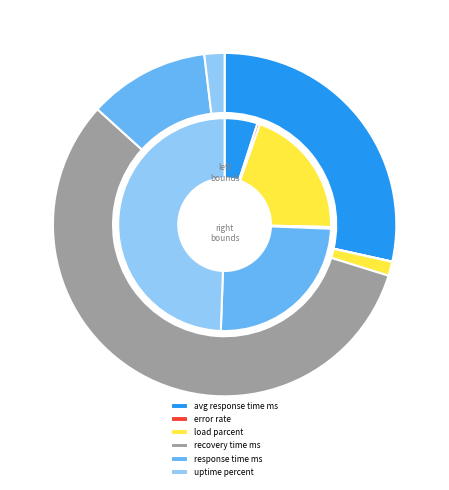

To the nearest percent, what is the difference between the left_bound and 5 slice percentages?

45%